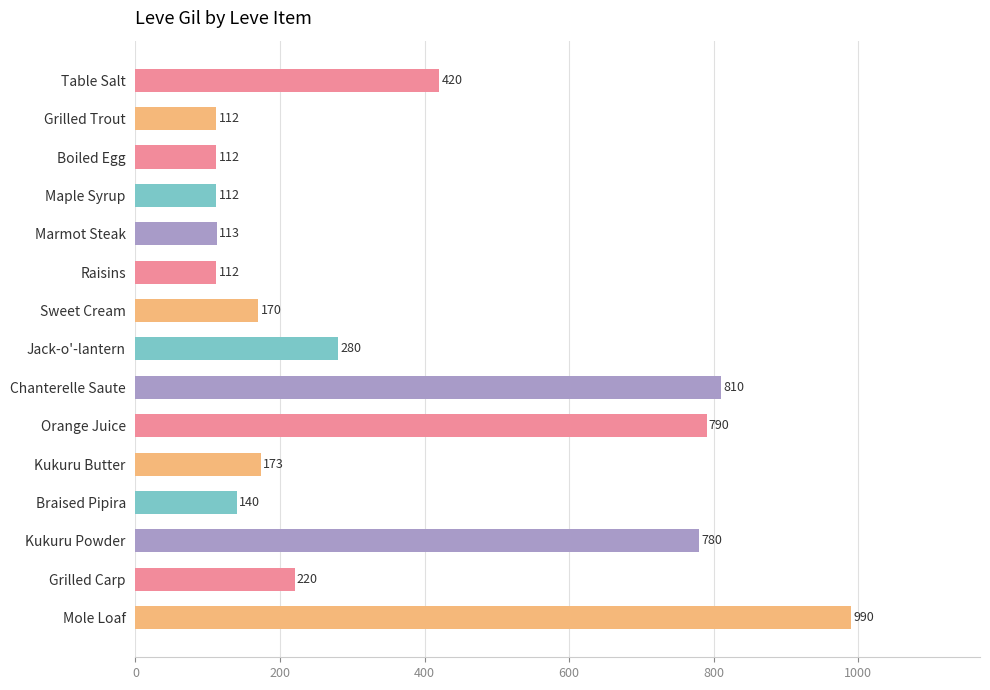

Reading top to bottom, list all the values displayed in this chart.

420	112	112	112	113	112	170	280	810	790	173	140	780	220	990